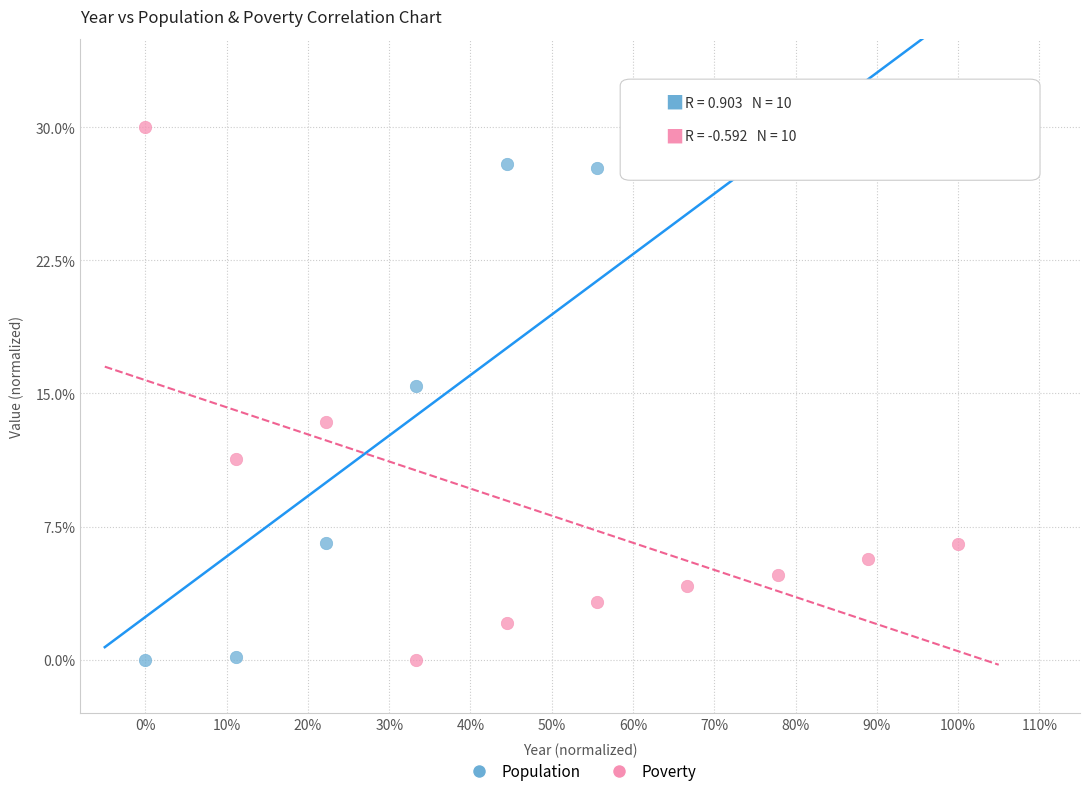

Across all series, what Y value is closest to 15?

15.4